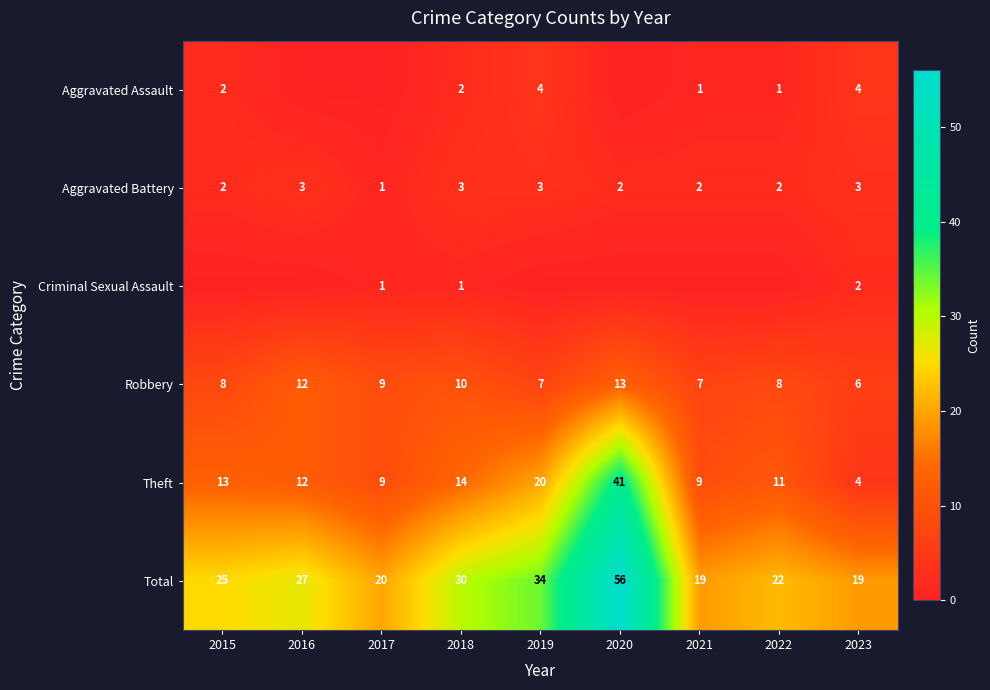

At which category is the sum across all series the highest?

2020